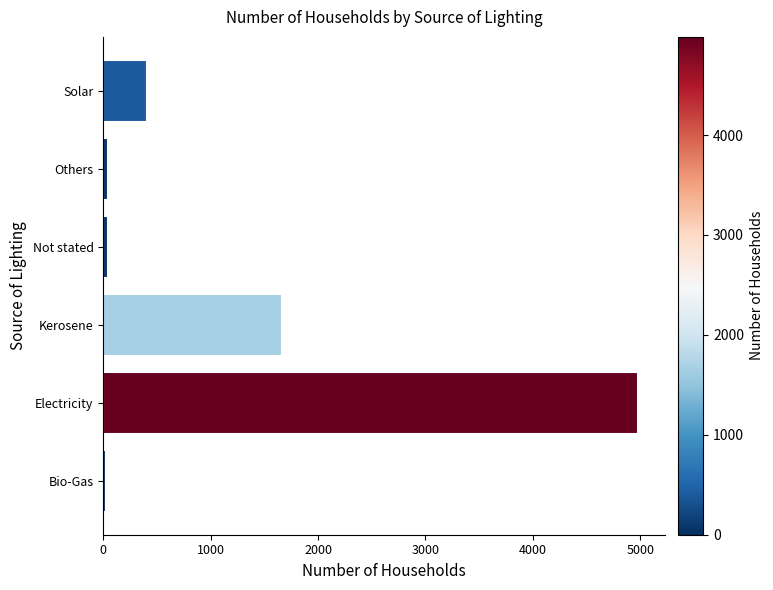

Where is the data nearest to the value 2502?

Kerosene